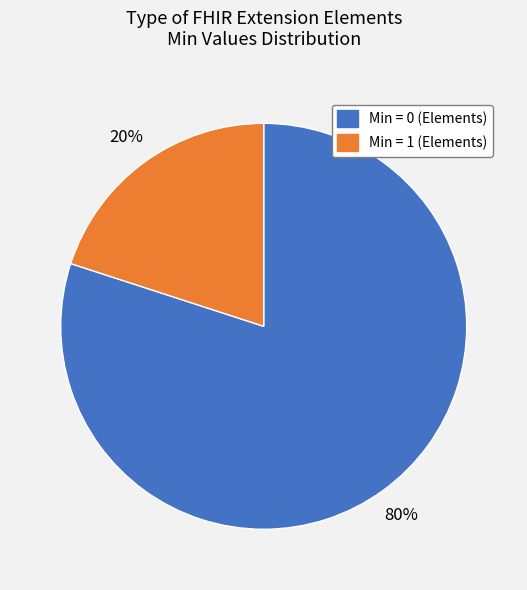

Is there a majority slice in this chart?

Yes